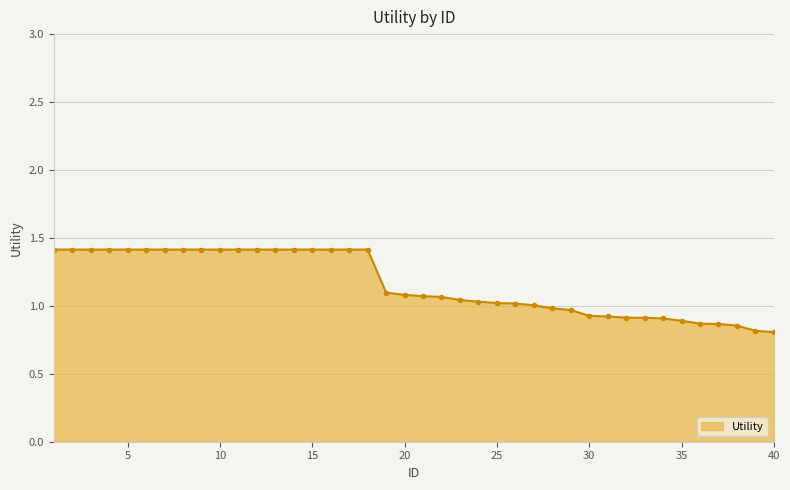

What is the value of the 8th point from the left?

1.4